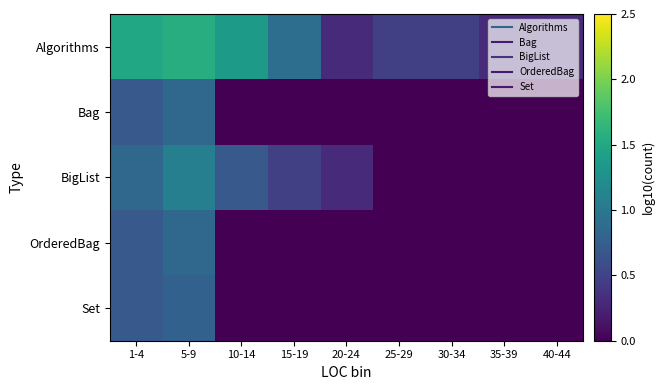

Which series has the largest range (max minus min)?

Algorithms